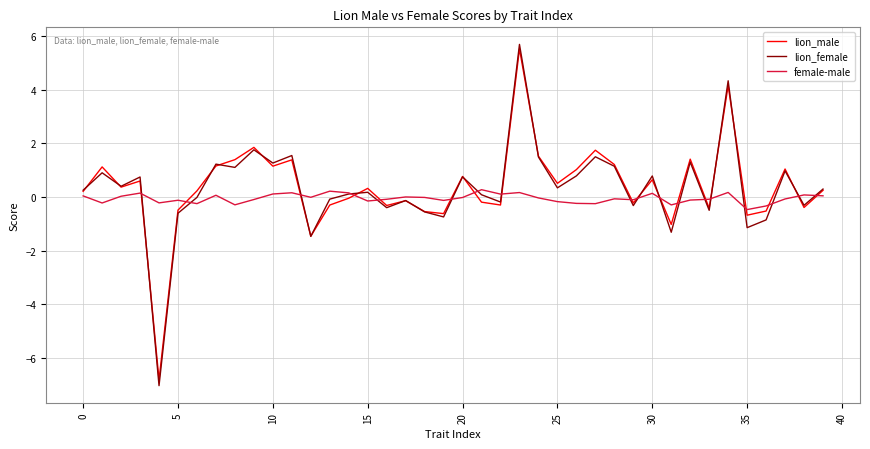

True or false: lion_male and female-male intersect in this chart.

True